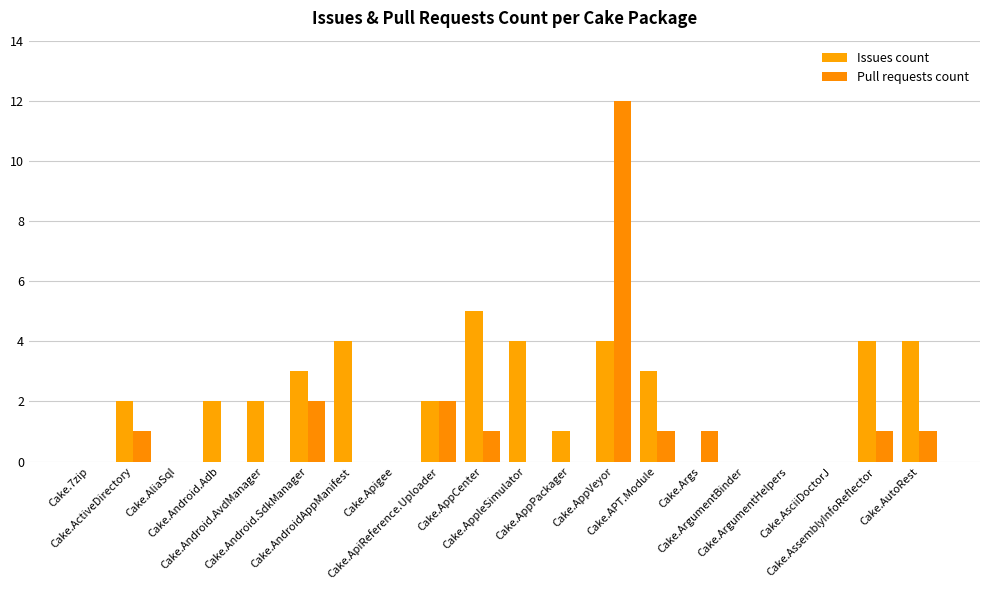

What is the difference between the Issues count values at Cake.Android.SdkManager and Cake.Android.AvdManager?

1